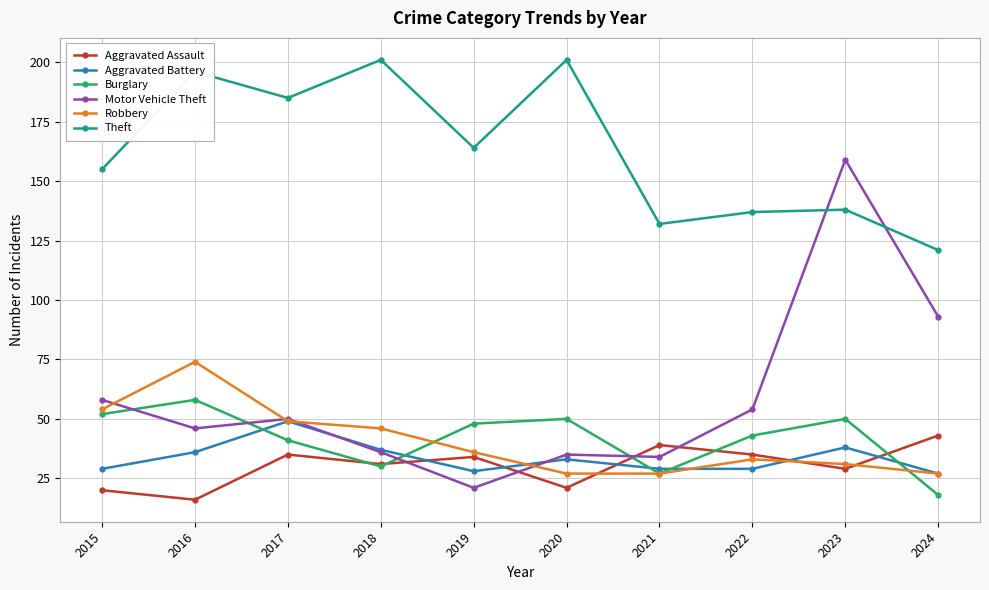

What is the difference between the highest and lowest values at 2021?

105